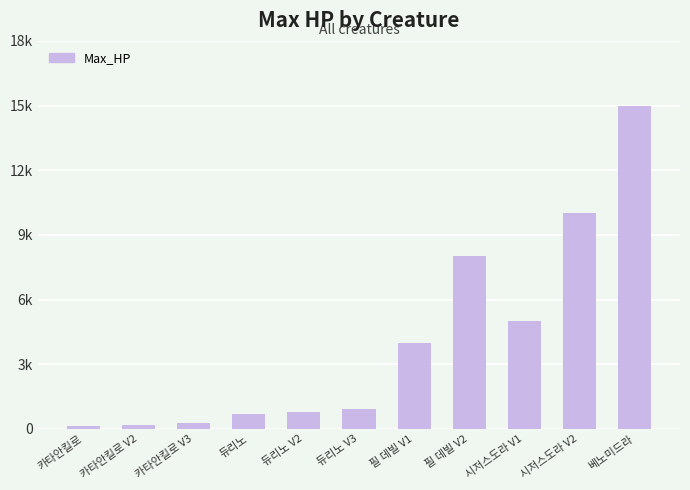

Is it true that the value at 시저스도라 V1 is 1678?

False